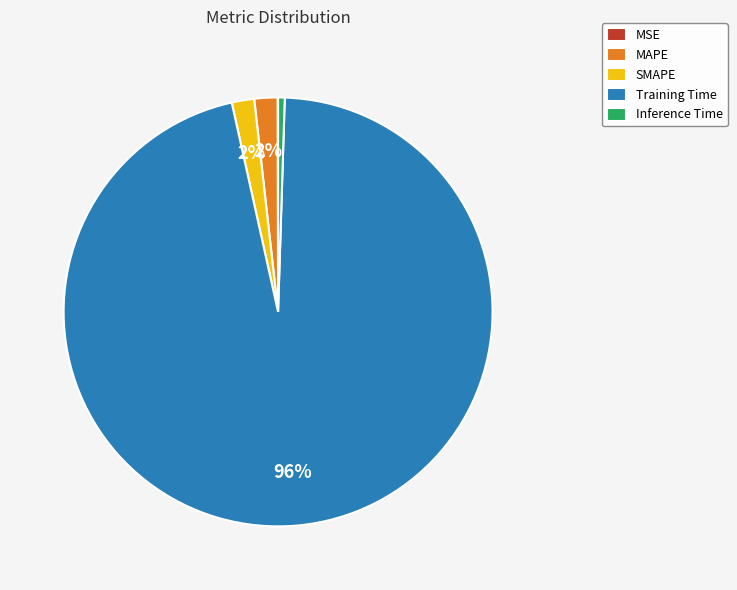

Which slice is the largest?

Training Time